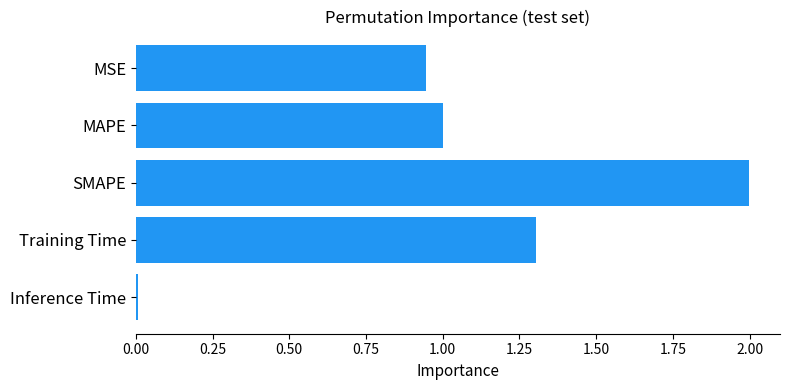

Is it true that the value at MSE is 1.5?

False